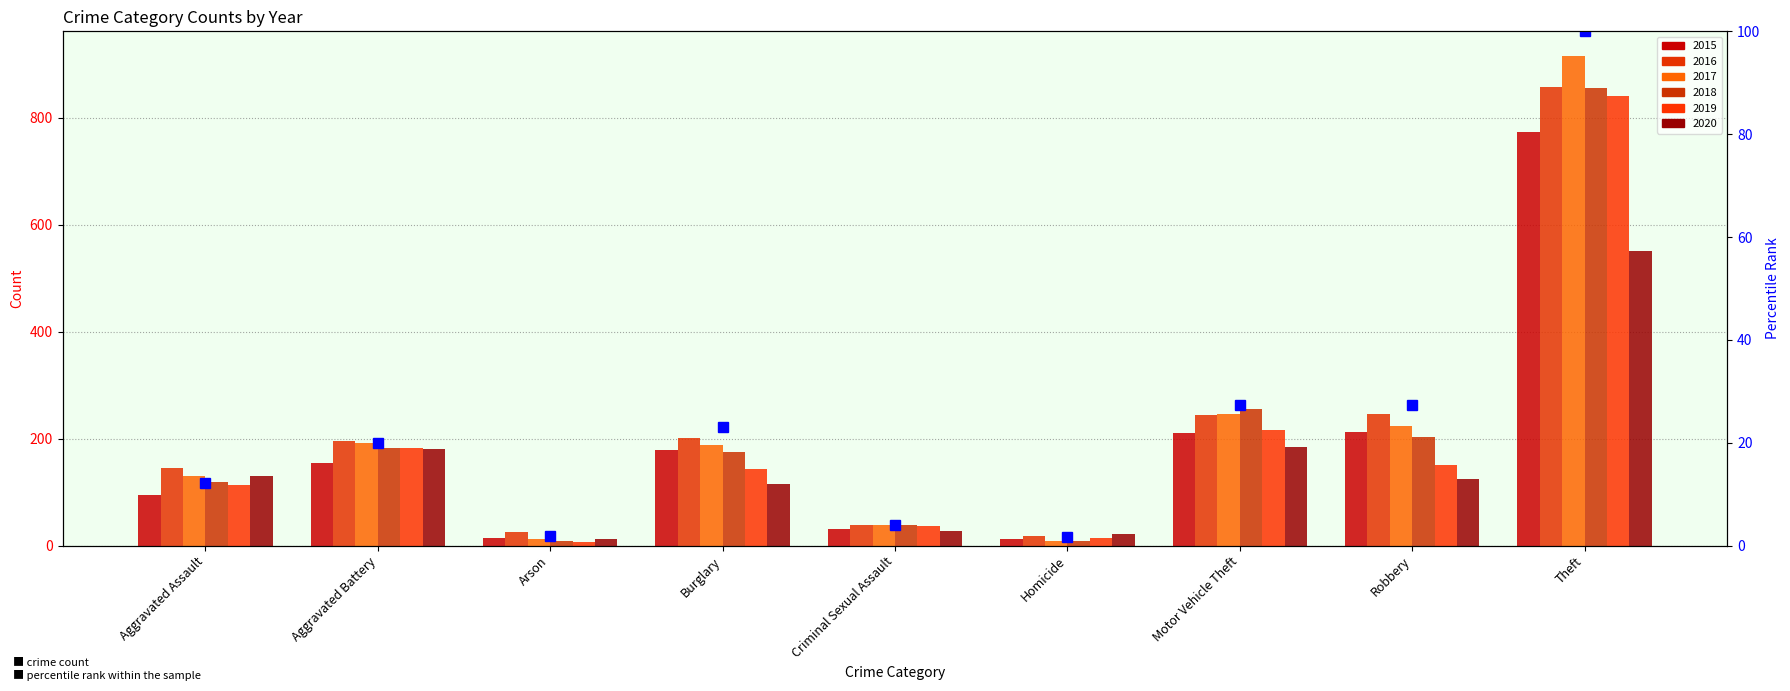

Where is the data nearest to the value 50?

Robbery